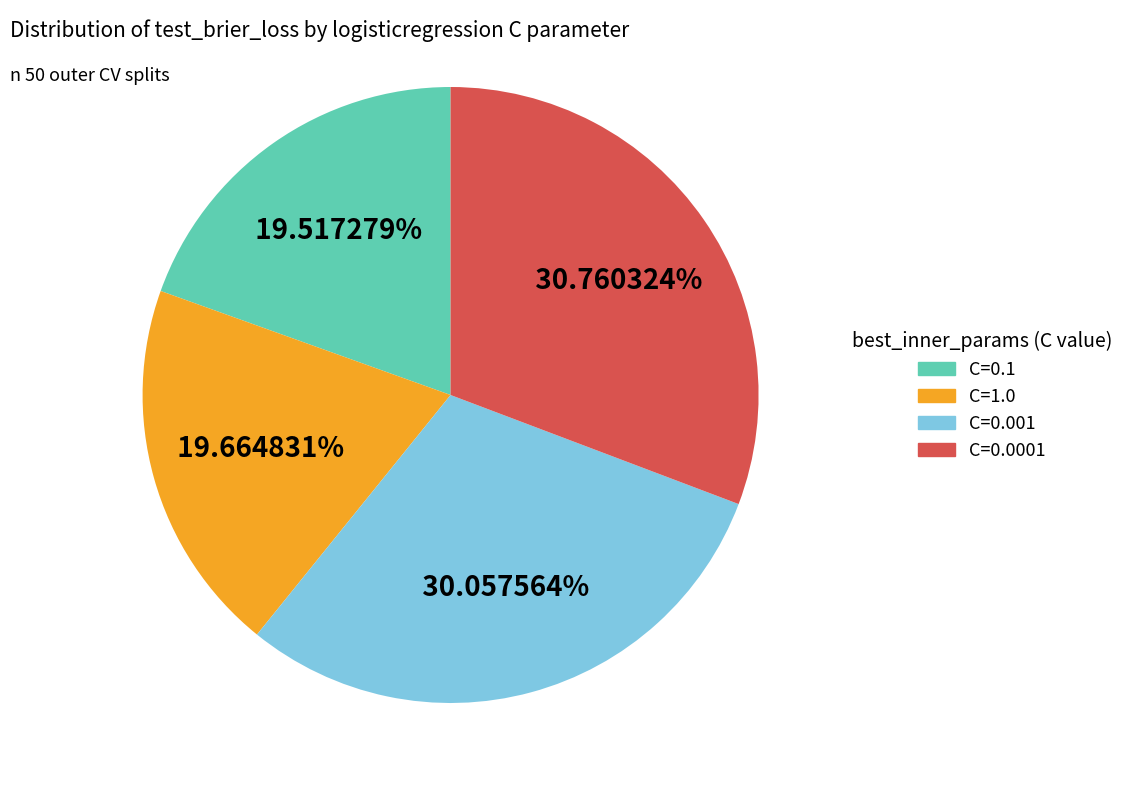

To the nearest percent, what is the combined percentage of C=0.0001 and C=0.001?

61%